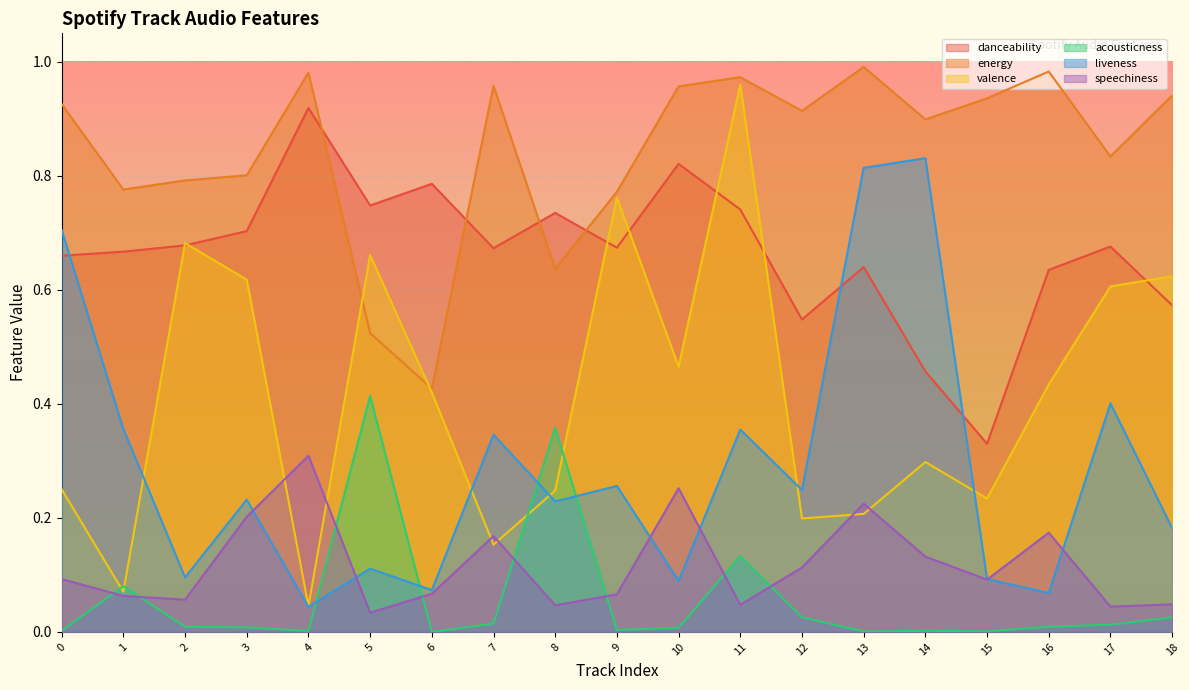

What is the value of the danceability point at the 4th from the left?

0.7